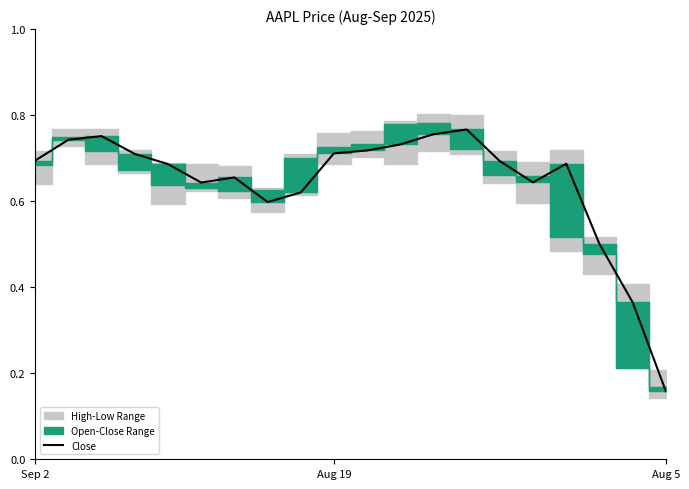

Reading left to right, what are all the values shown in this chart?

0.7	0.7	0.8	0.7	0.7	0.6	0.7	0.6	0.6	0.7	0.7	0.7	0.8	0.8	0.7	0.6	0.7	0.5	0.4	0.2